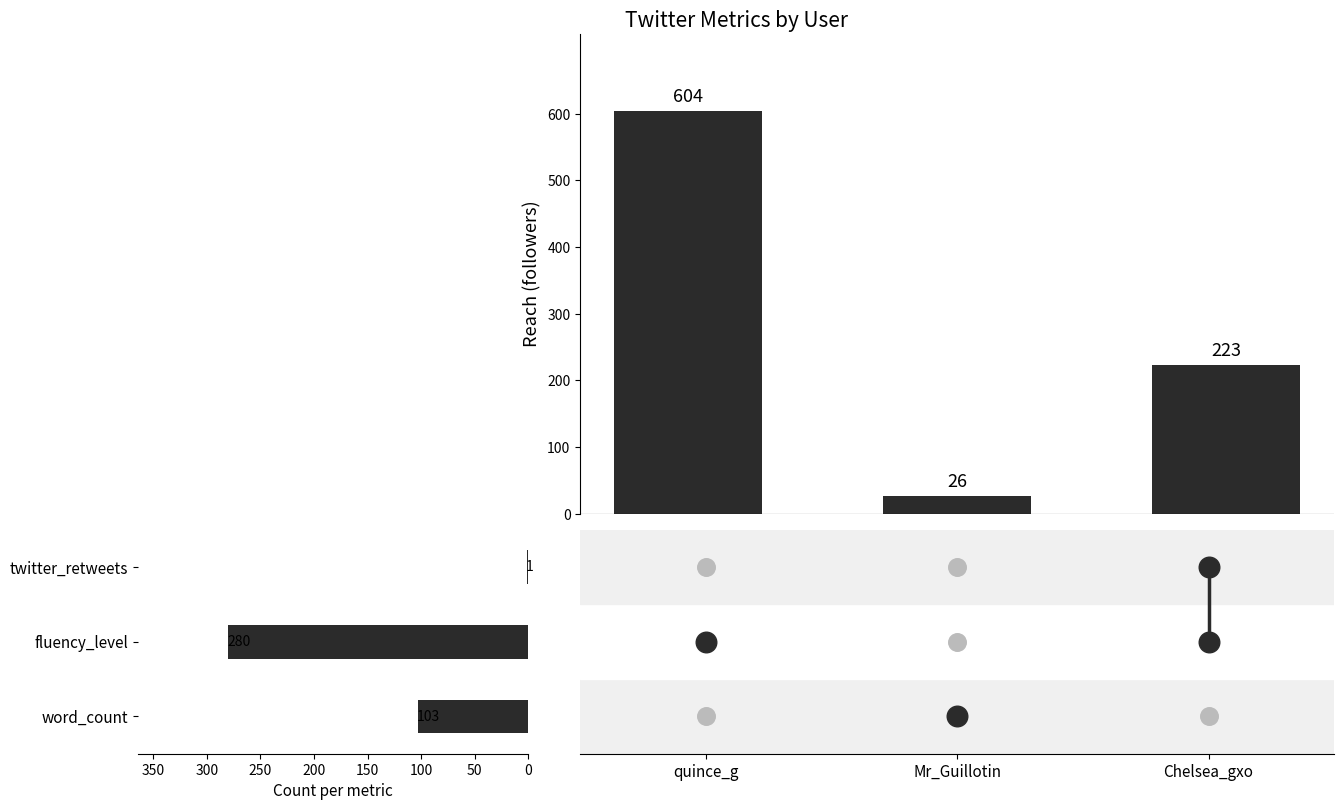

What is the ratio of the value at Mr_Guillotin to the value at Chelsea_gxo?

0.1